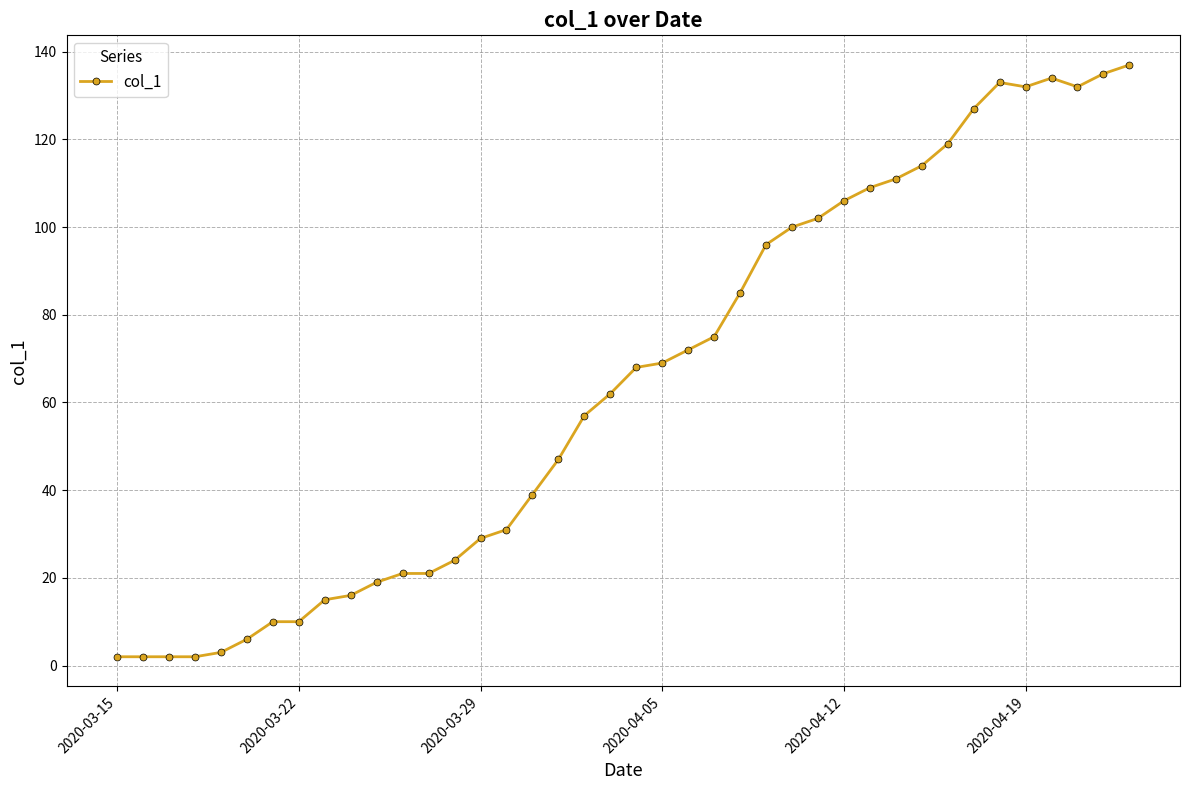

How many series are shown in this chart?

1